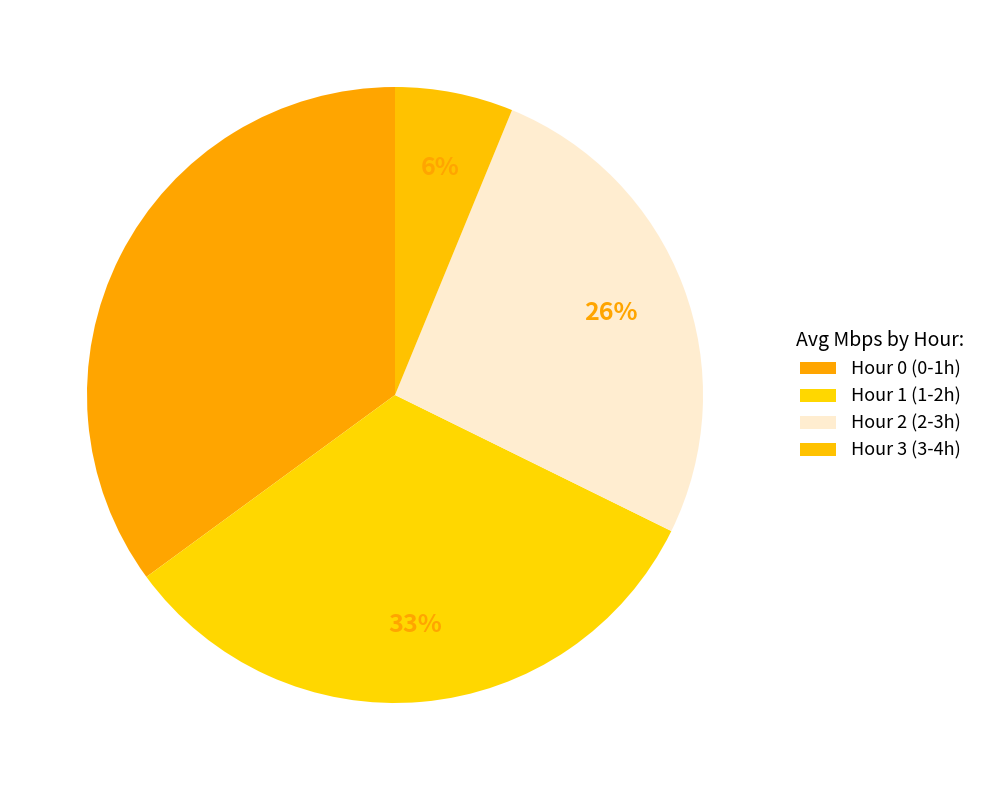

How many segments does this pie chart have?

4